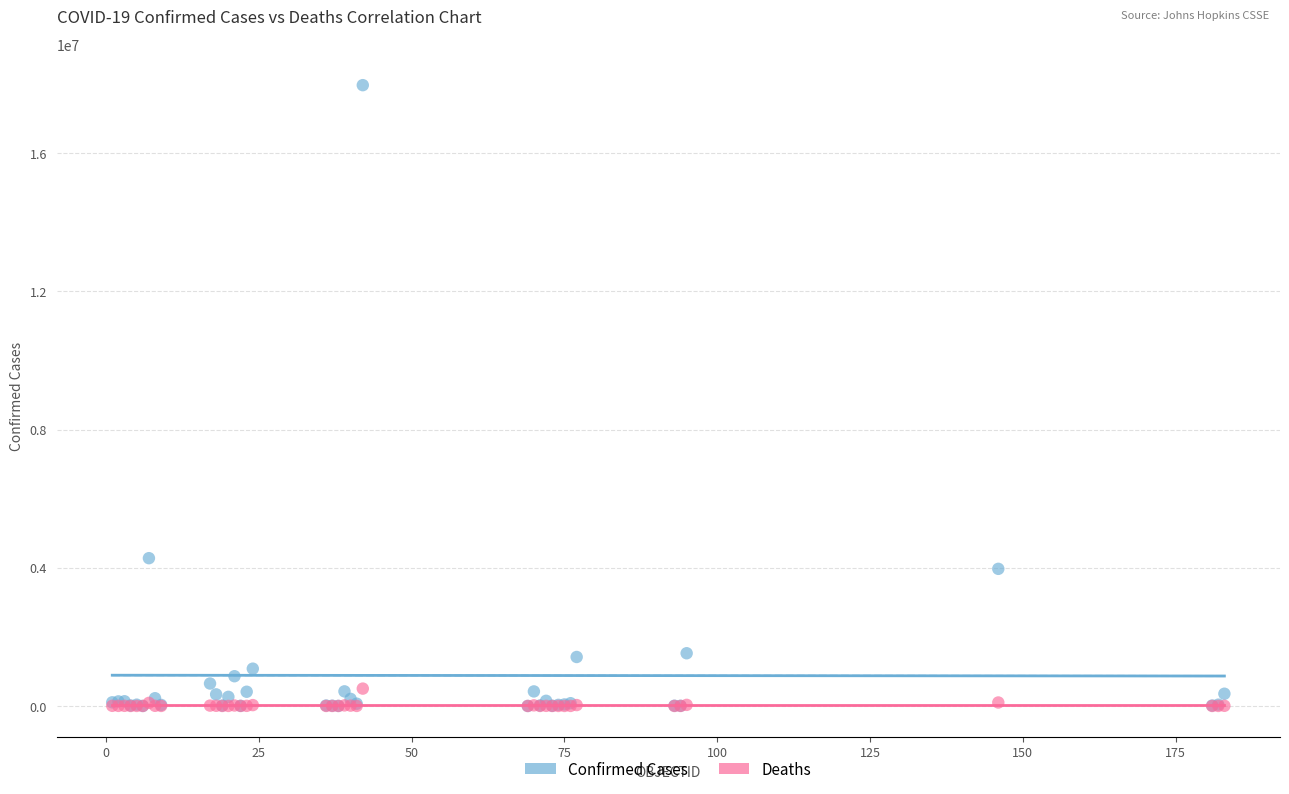

What are all the series names shown in the legend?

Confirmed Cases, Deaths